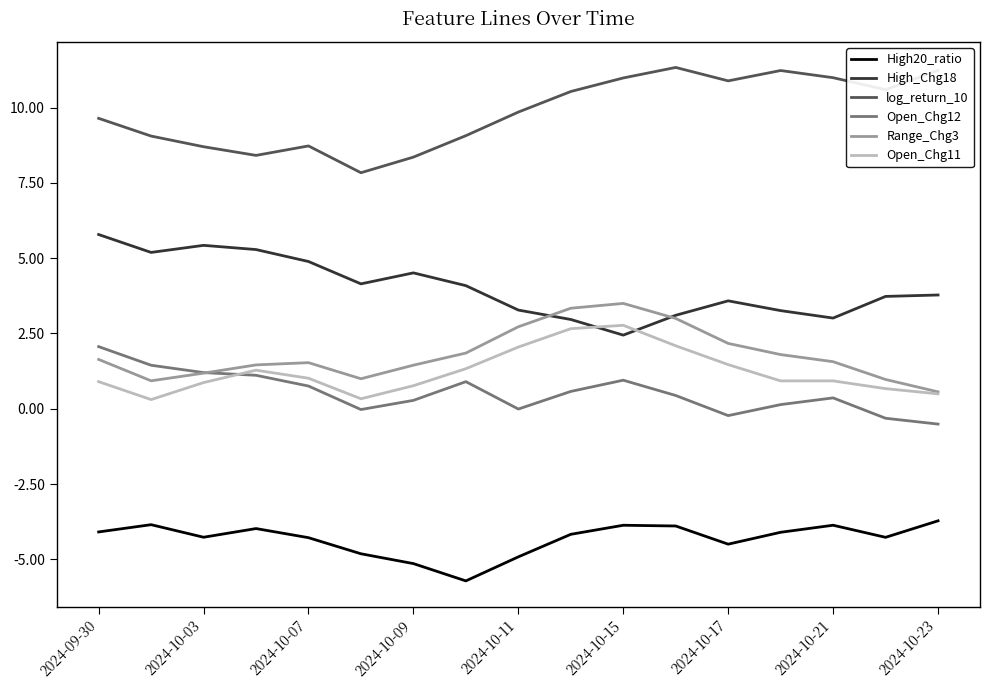

True or false: High20_ratio and Range_Chg3 intersect in this chart.

False